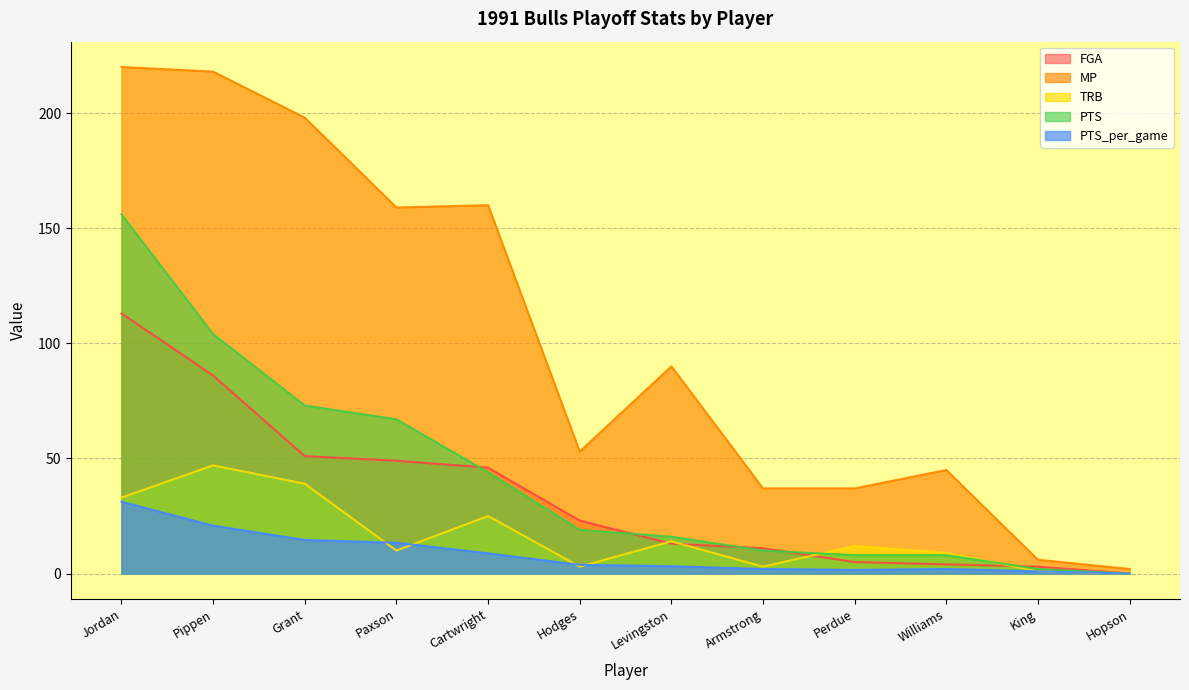

Which has a higher value, Hodges or Cartwright?

Cartwright